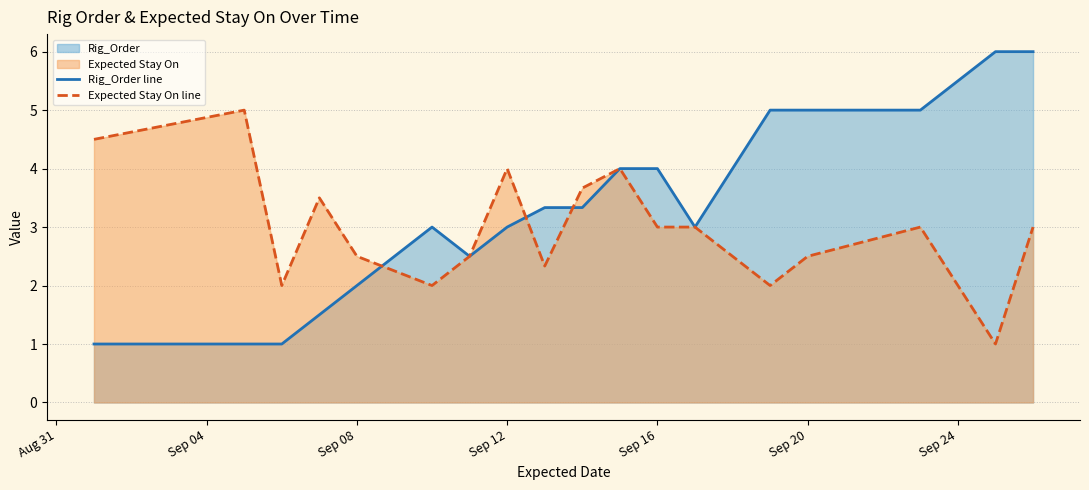

What is the minimum value shown in the chart?

1.0